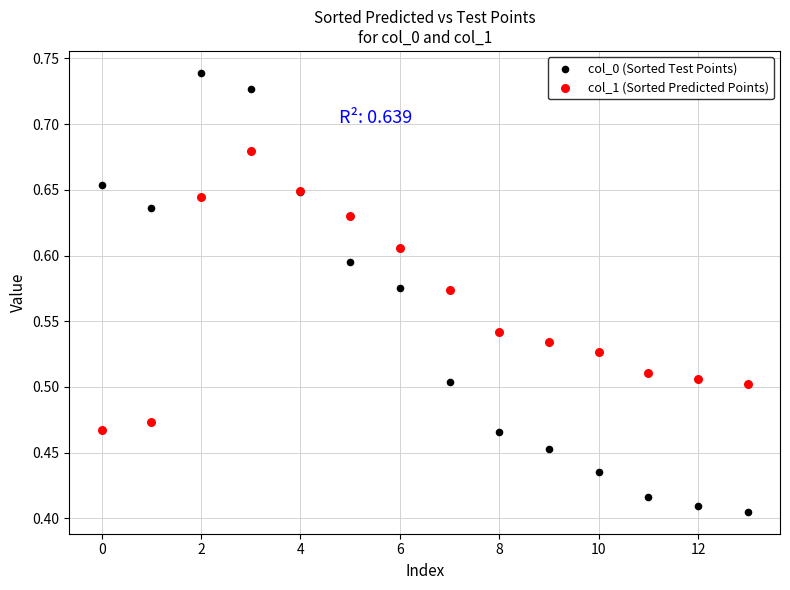

Which series has the widest spread of Y values?

col_0 (Sorted Test Points)